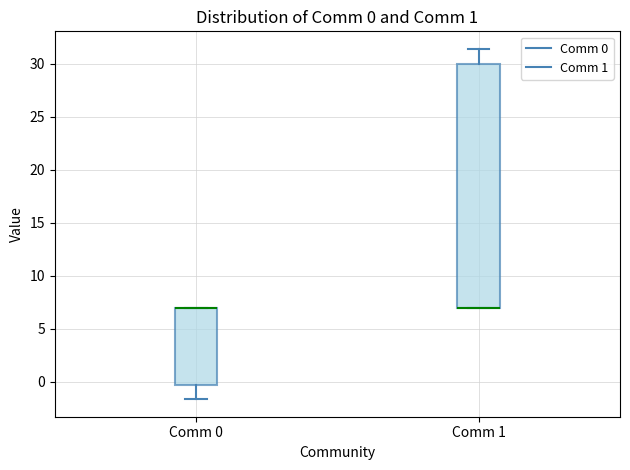

Comparing the boxes themselves (not the whiskers), which one is the tallest?

Comm 1